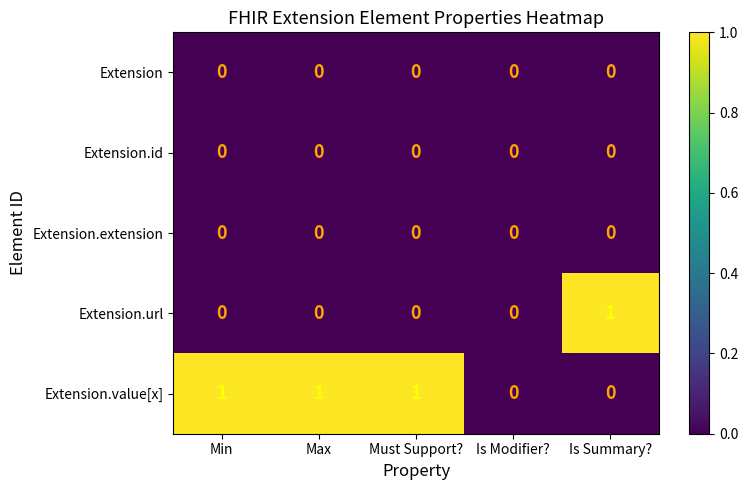

Reading left to right, what are all the values shown in this chart?

Extension: 0	0	0	0	0
Extension.id: 0	0	0	0	0
Extension.extension: 0	0	0	0	0
Extension.url: 0	0	0	0	1
Extension.value[x]: 1	1	1	0	0